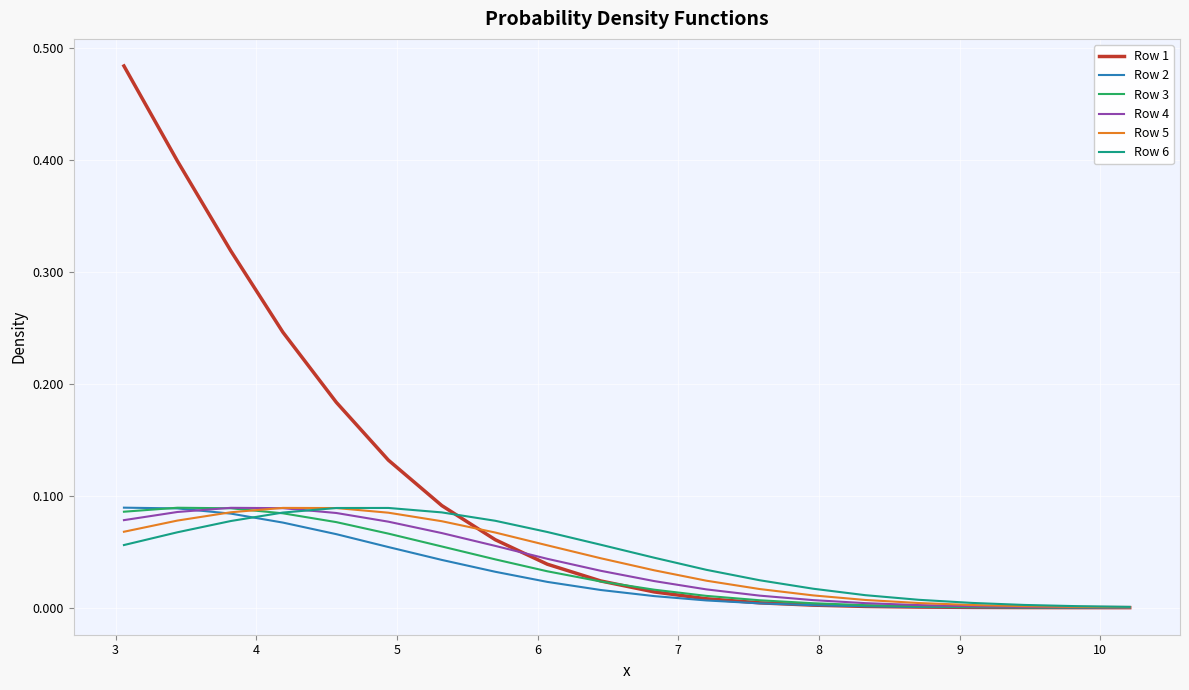

How many lines are shown in the chart?

6